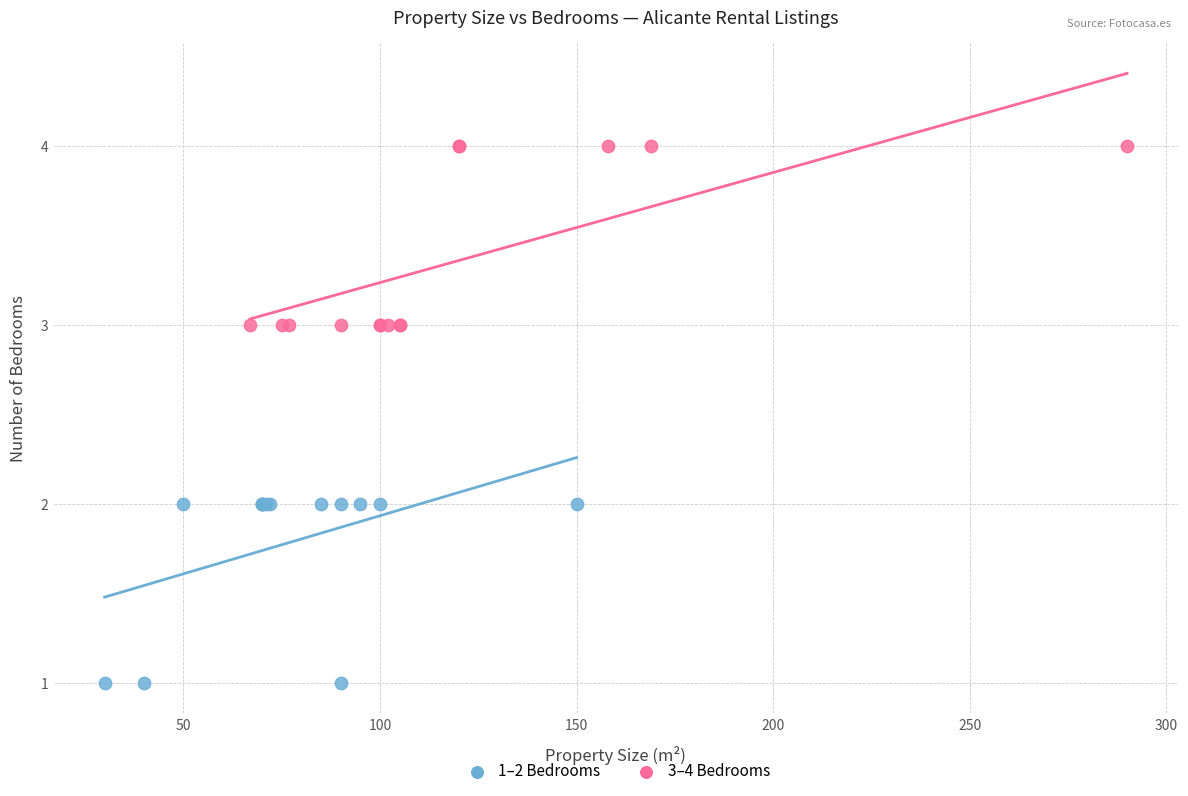

Which series contains the lowest Y value?

1–2 Bedrooms